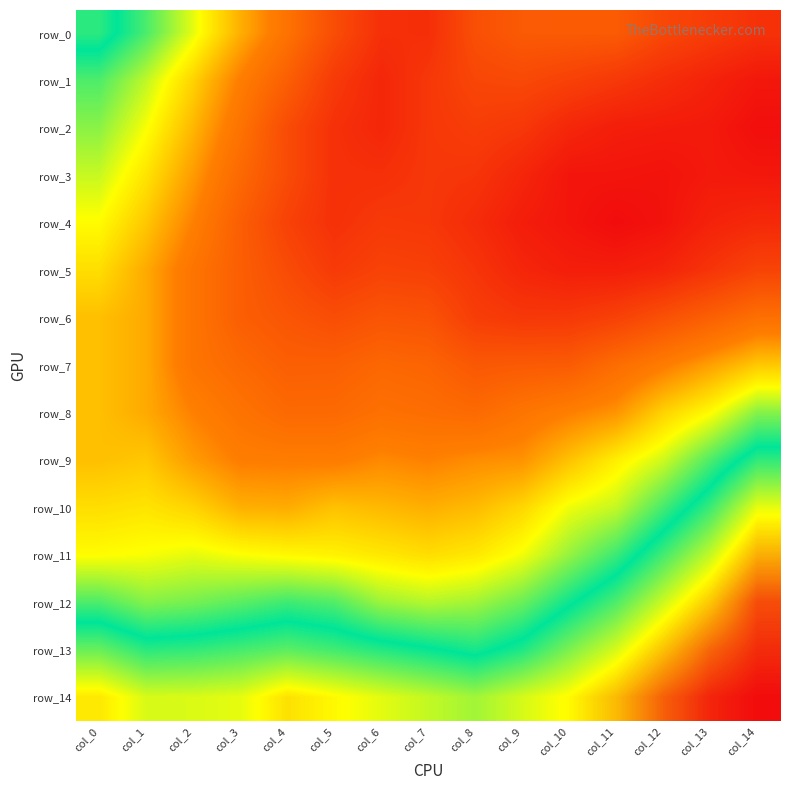

What is the sum of the row_0 values at col_12 and col_11?

-2.0